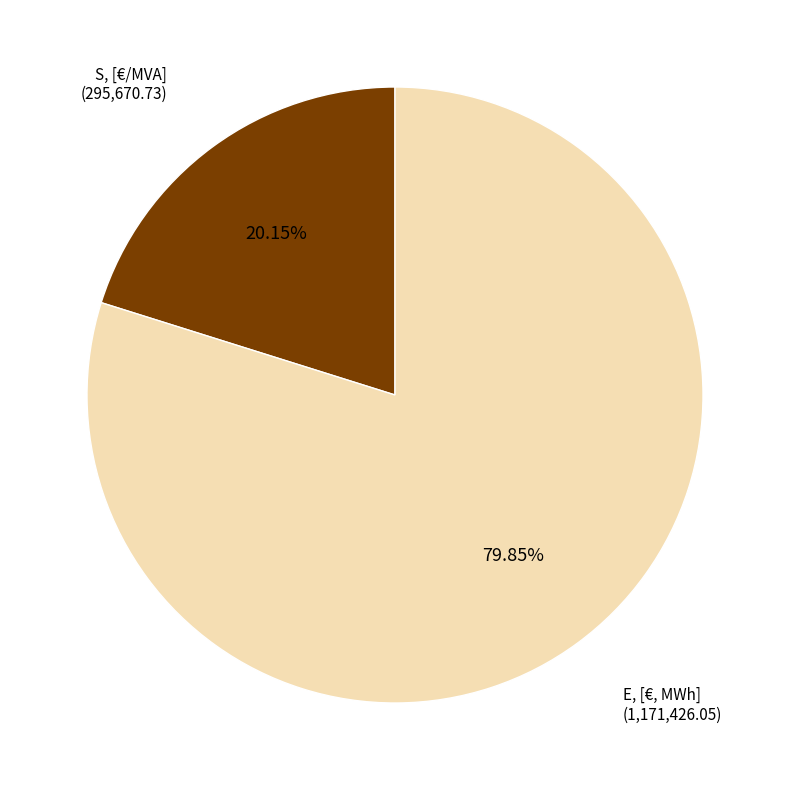

Is there a majority slice in this chart?

Yes